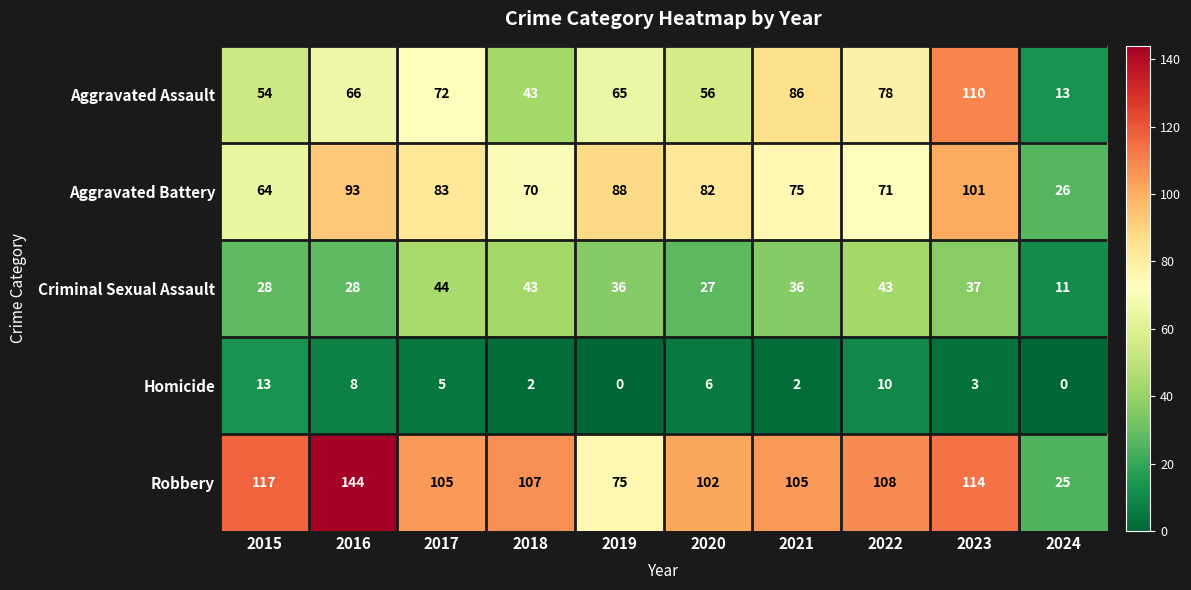

What is the lowest value of the Aggravated Battery series?

26